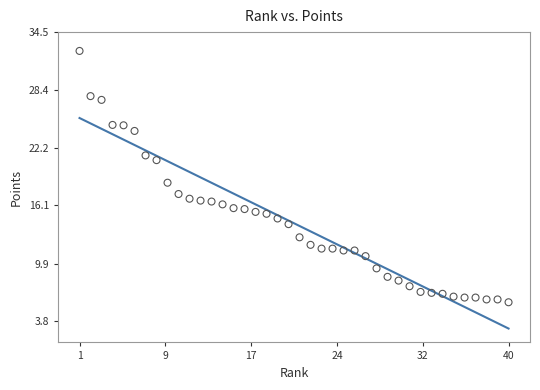

What Y value in the scatter plot is closest to 19?

18.5